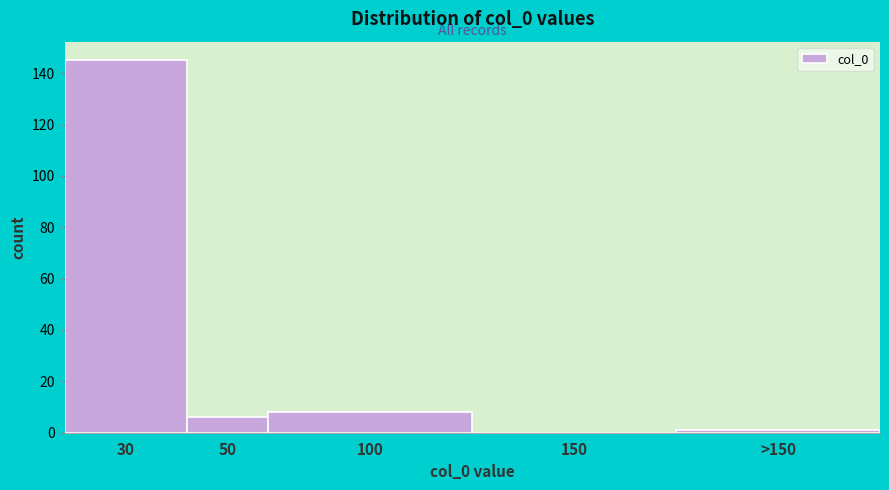

Reading right to left, transcribe all the data shown in this chart.

>150=1	150=0	100=8	50=6	30=145